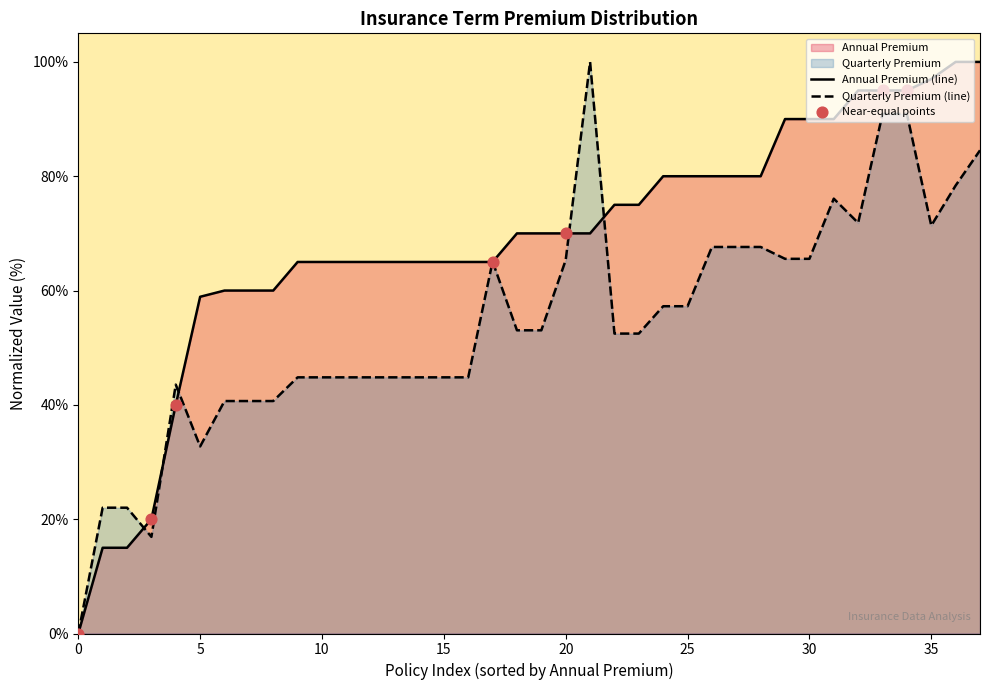

What is the spread (max minus min) of values at 20?

4.7